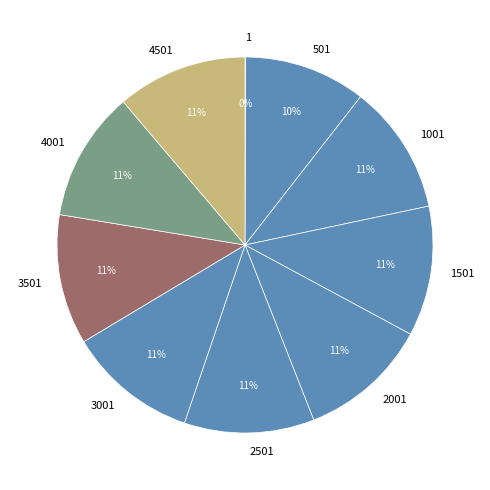

Does any single category account for the majority?

No